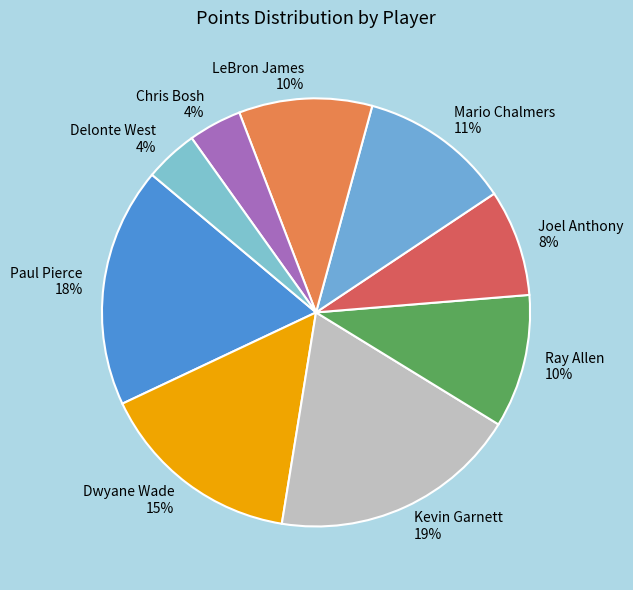

What percentage is the Joel Anthony slice, to the nearest percent?

8%